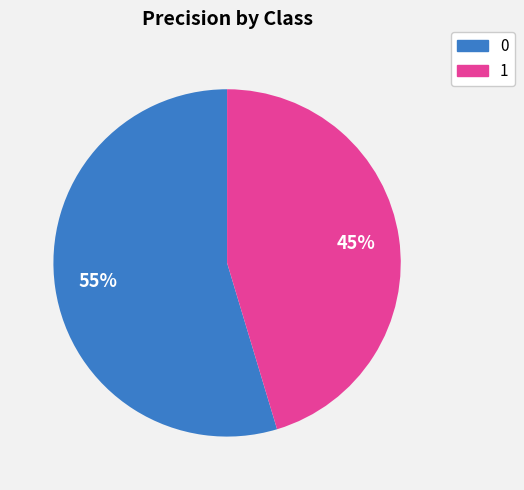

The 1 slice represents 45% of the pie. True or false?

True